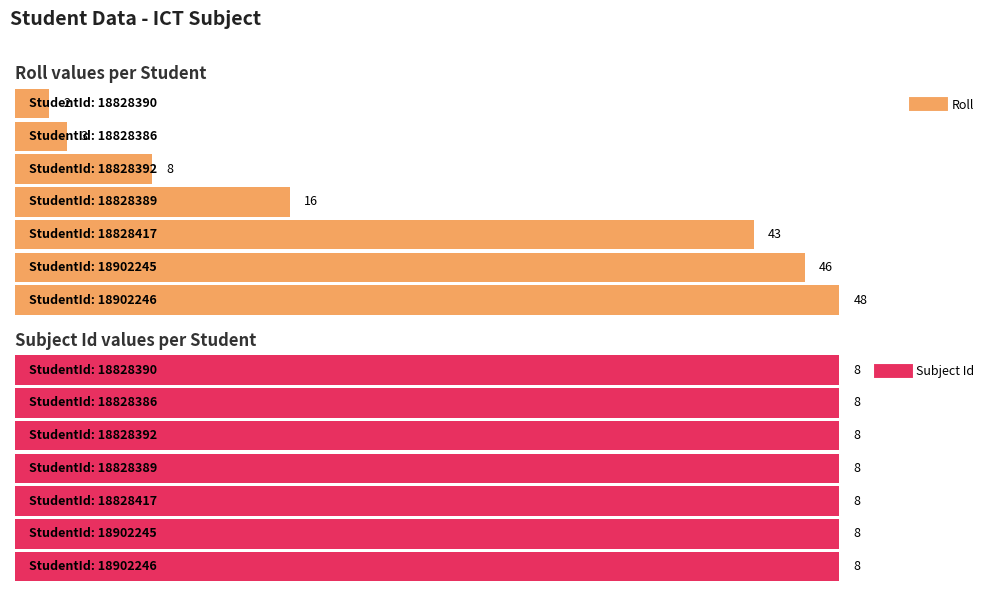

What is the greatest value displayed?

48